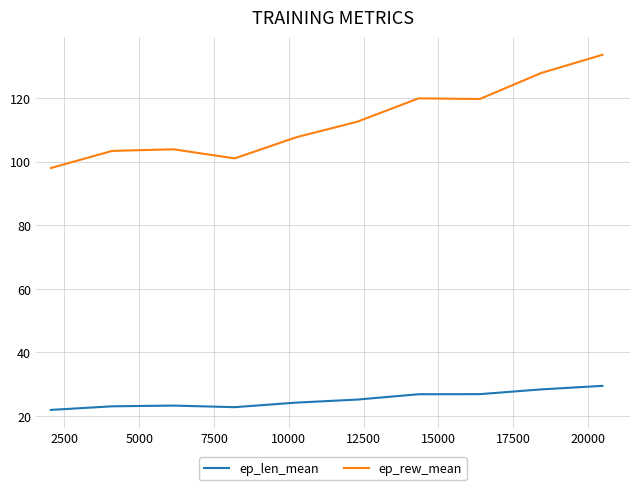

True or false: ep_rew_mean and ep_len_mean cross at least once.

False